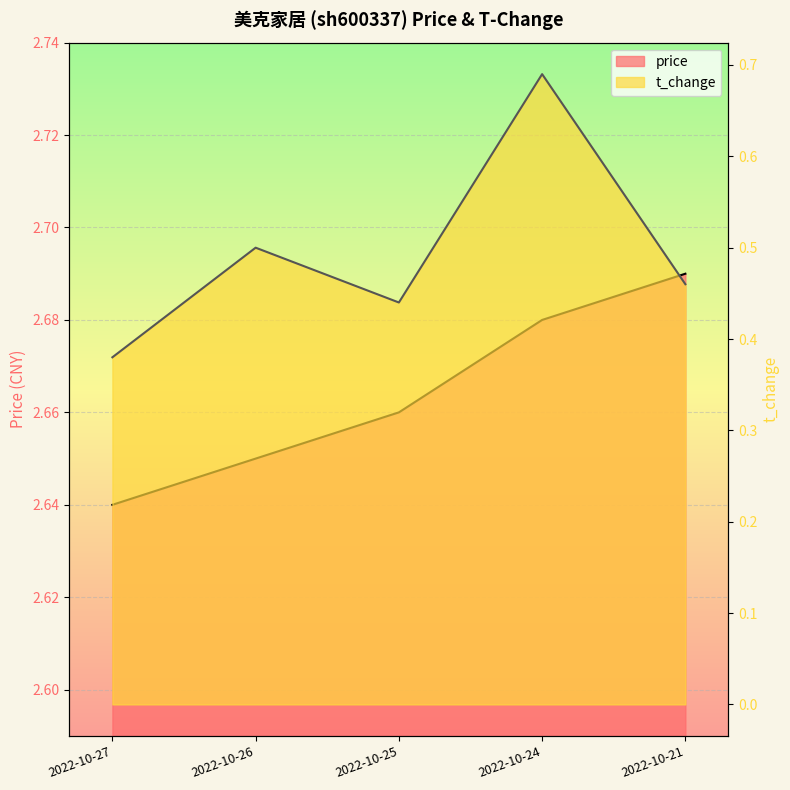

Rank the series by their maximum value, from lowest to highest.

t_change, price